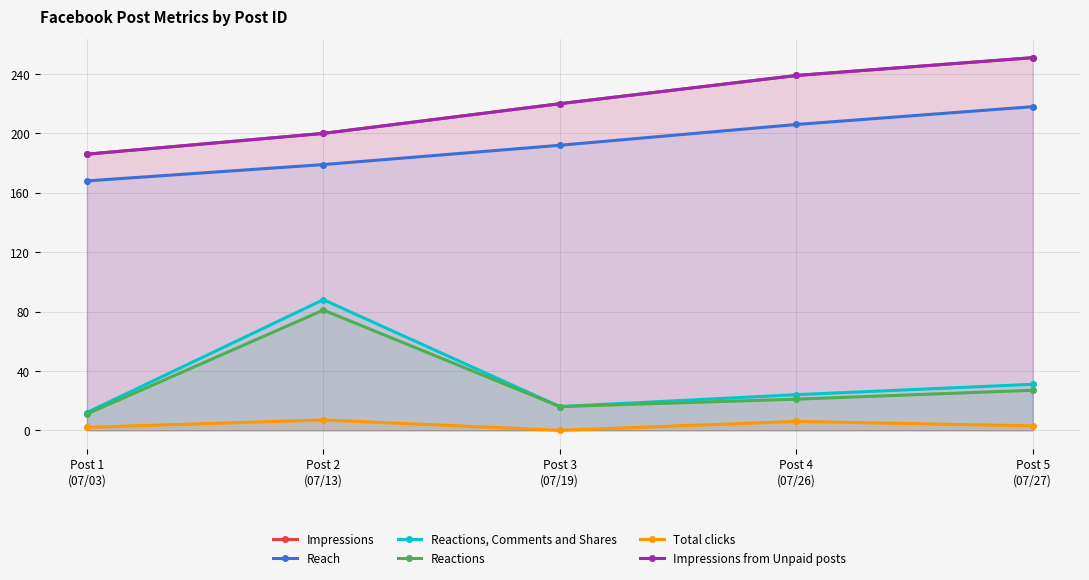

Which category has the lowest value across all series?

Post 3
(07/19)